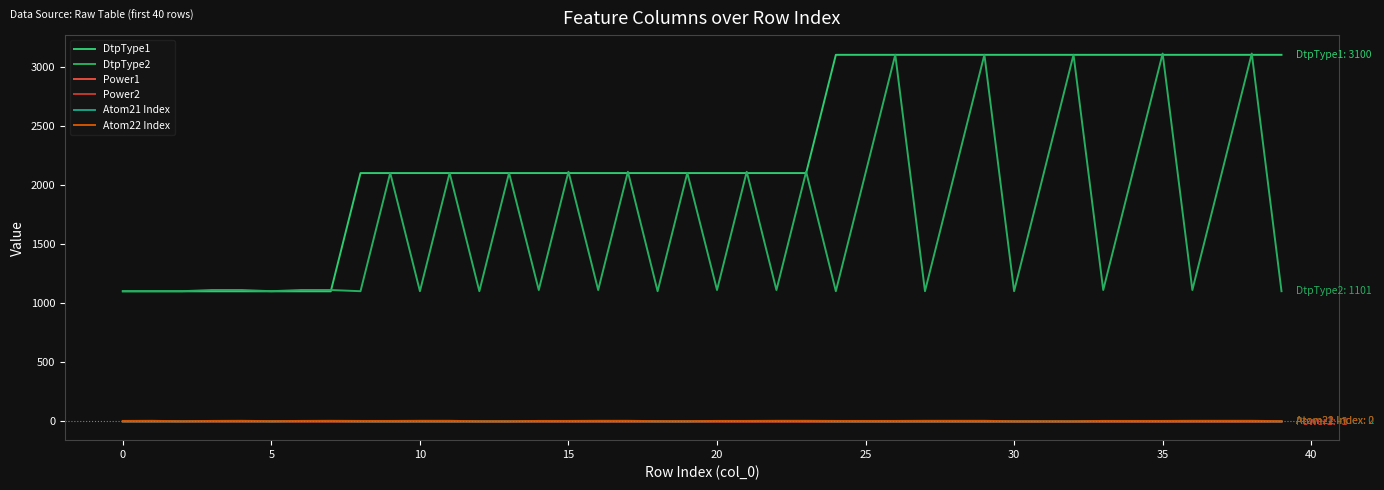

True or false: Atom21 Index and DtpType2 intersect in this chart.

False